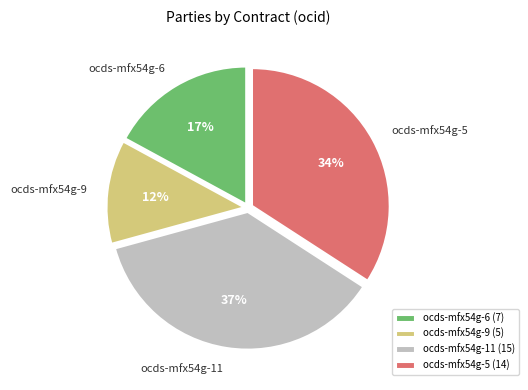

Is the sum of ocds-mfx54g-11 and ocds-mfx54g-6 greater than half?

Yes